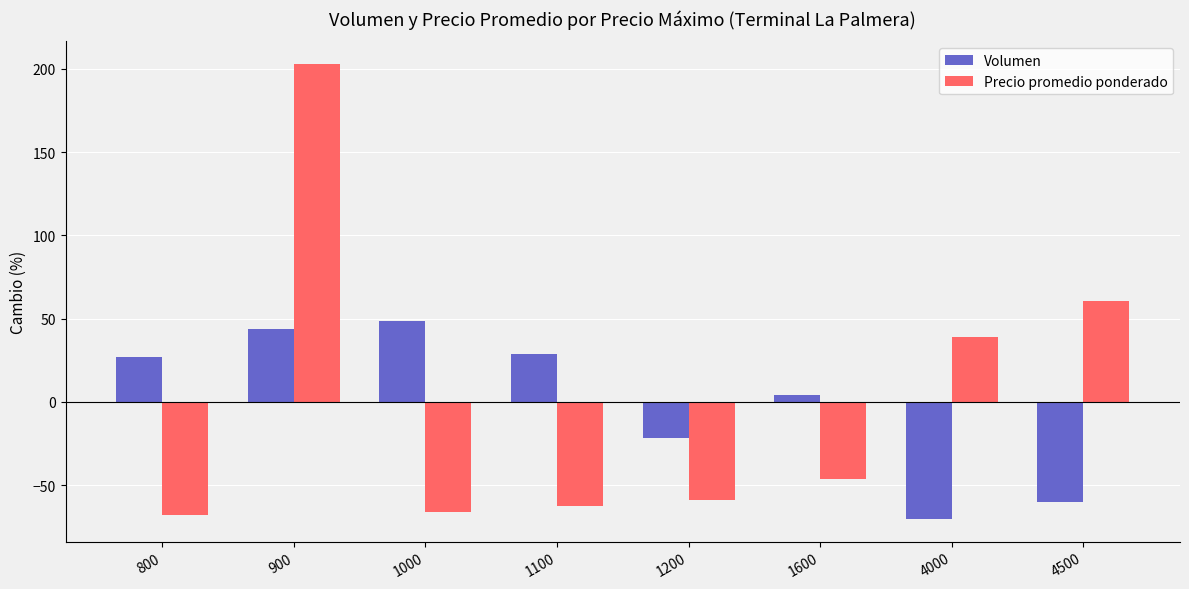

How many values in Precio promedio ponderado are above zero?

3